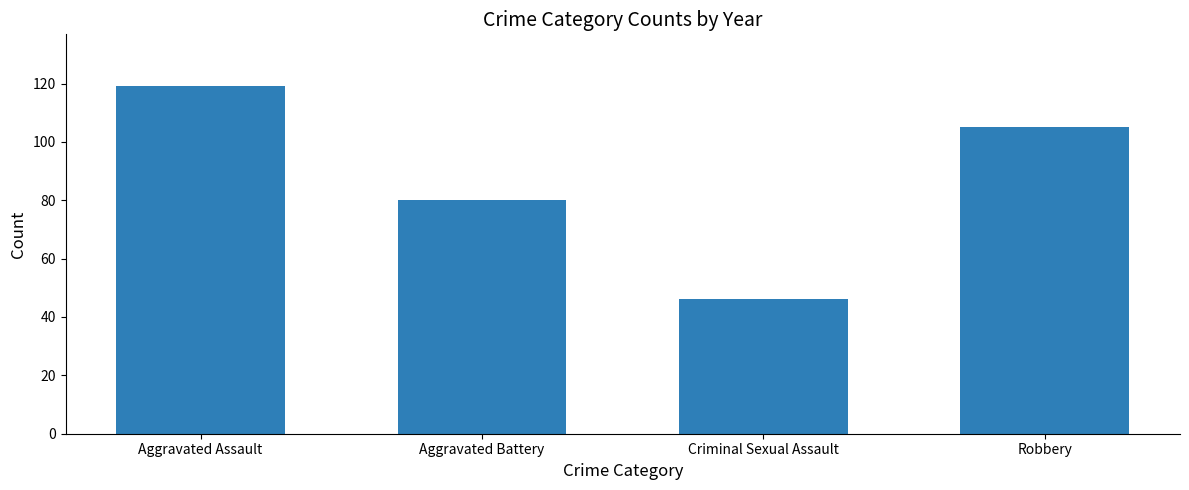

At which label is the value closest to 82?

Aggravated Battery